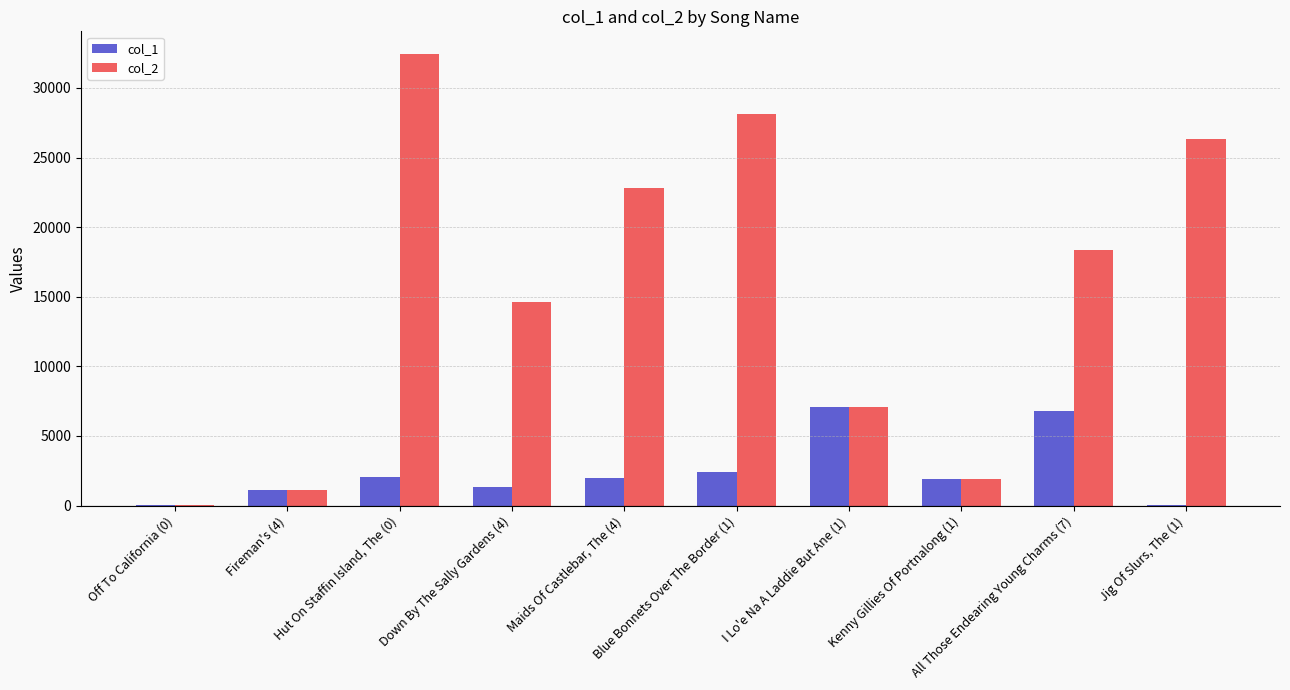

Between Fireman's (4) and Down By The Sally Gardens (4), which series saw the biggest shift?

col_2